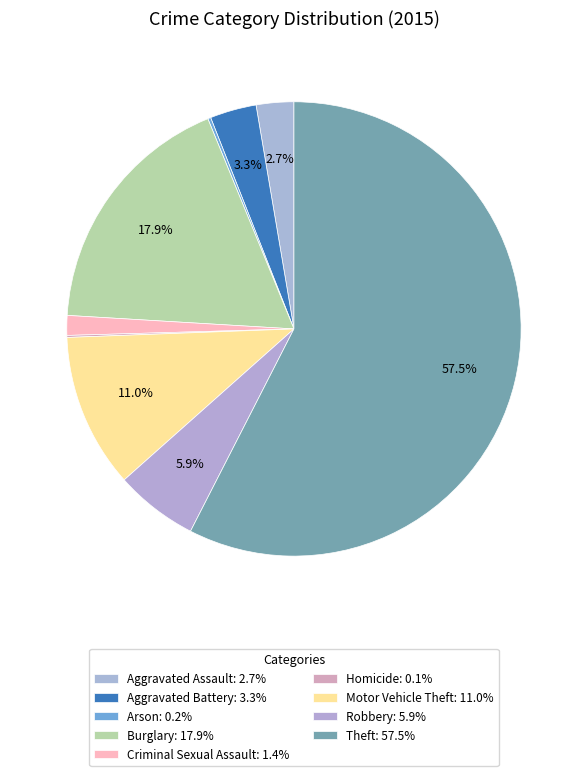

Which category accounts for the majority?

Theft